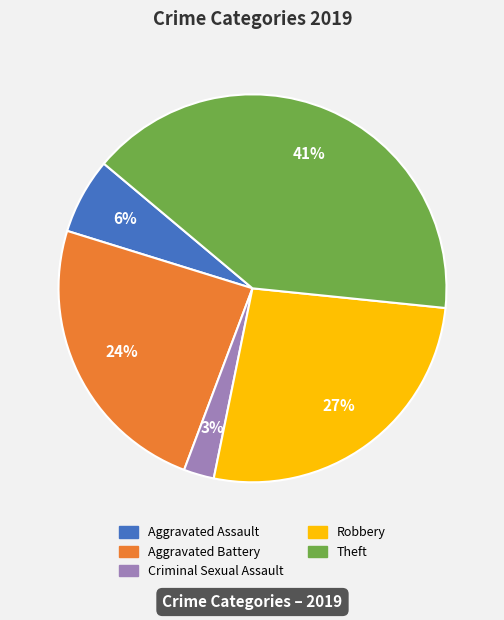

How many segments does this pie chart have?

5